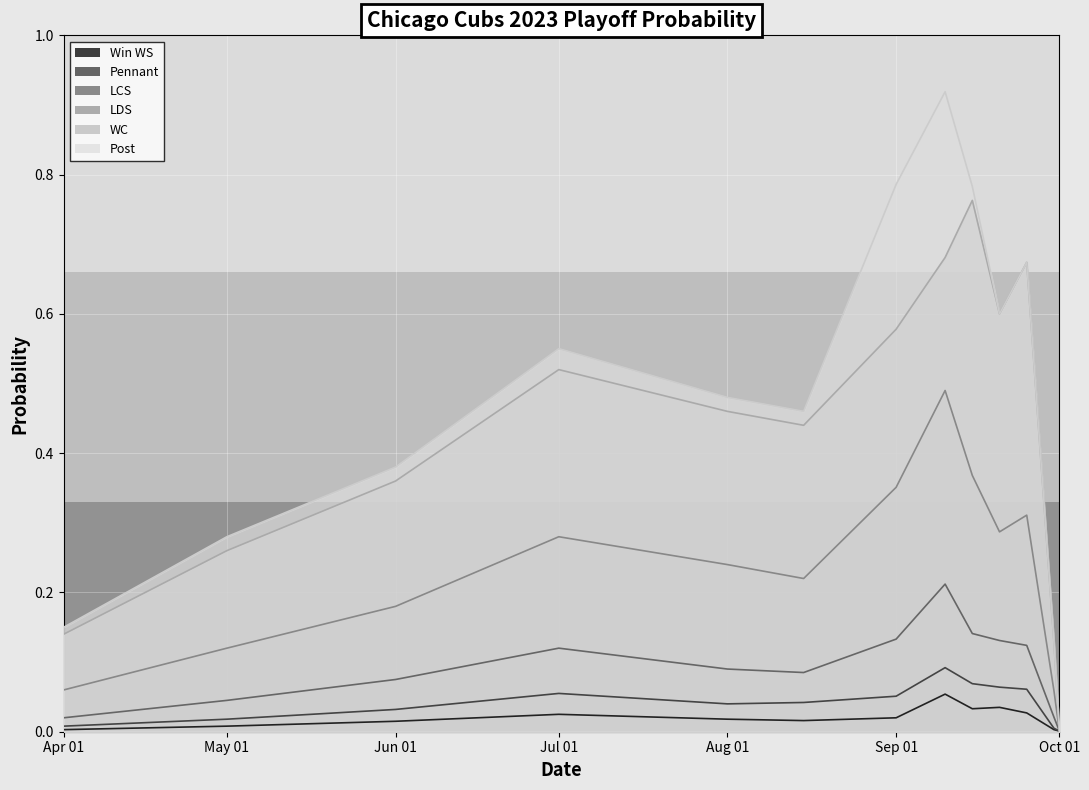

The value of Pennant at 2023-08-15 is 0.0. True or false?

True